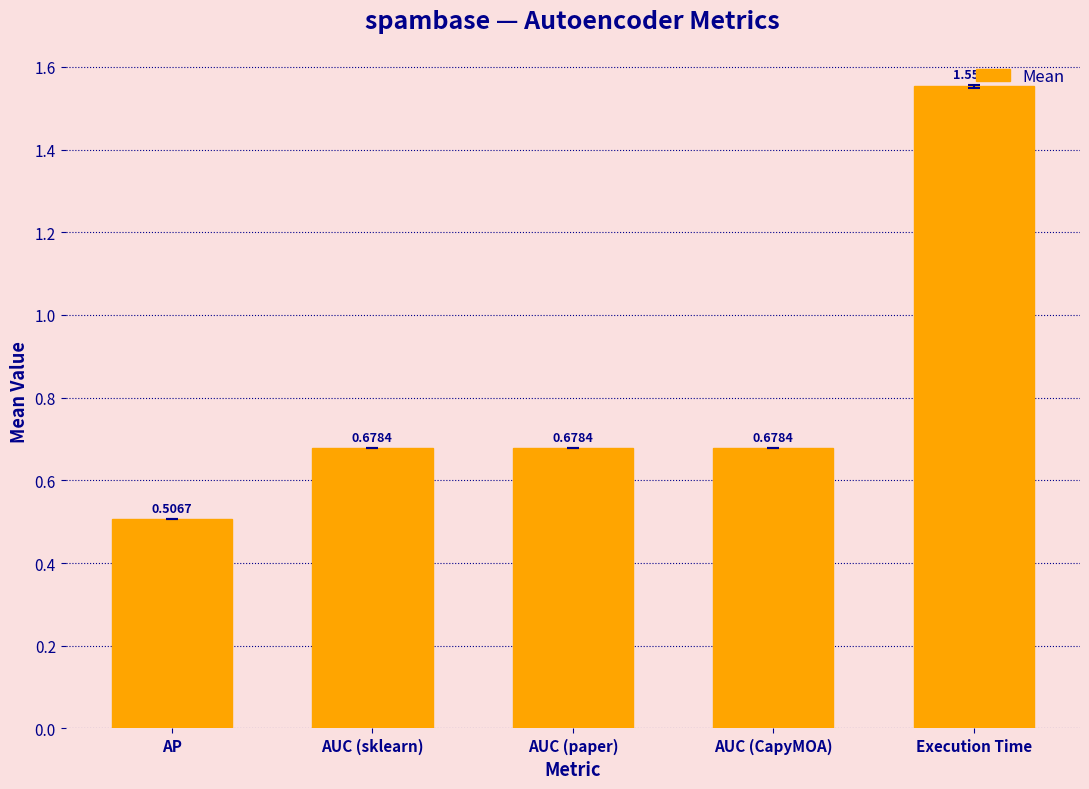

What is the sum of the values at AUC (paper) and AUC (sklearn)?

1.4